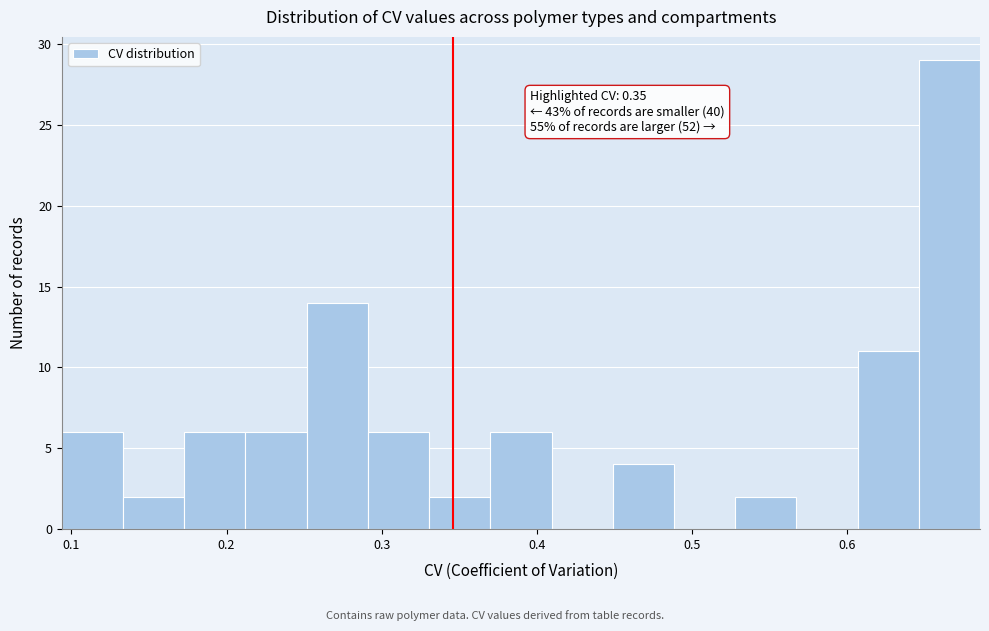

Around what value on the x-axis is the tallest bar? Give the approximate position of its centre, as read against the axis.

0.67